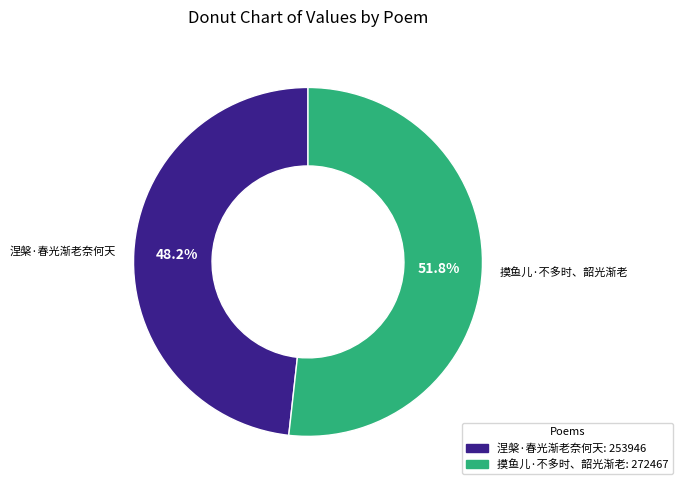

Is the sum of 涅槃·春光渐老奈何天 and 摸鱼儿·不多时、韶光渐老 greater than half?

Yes